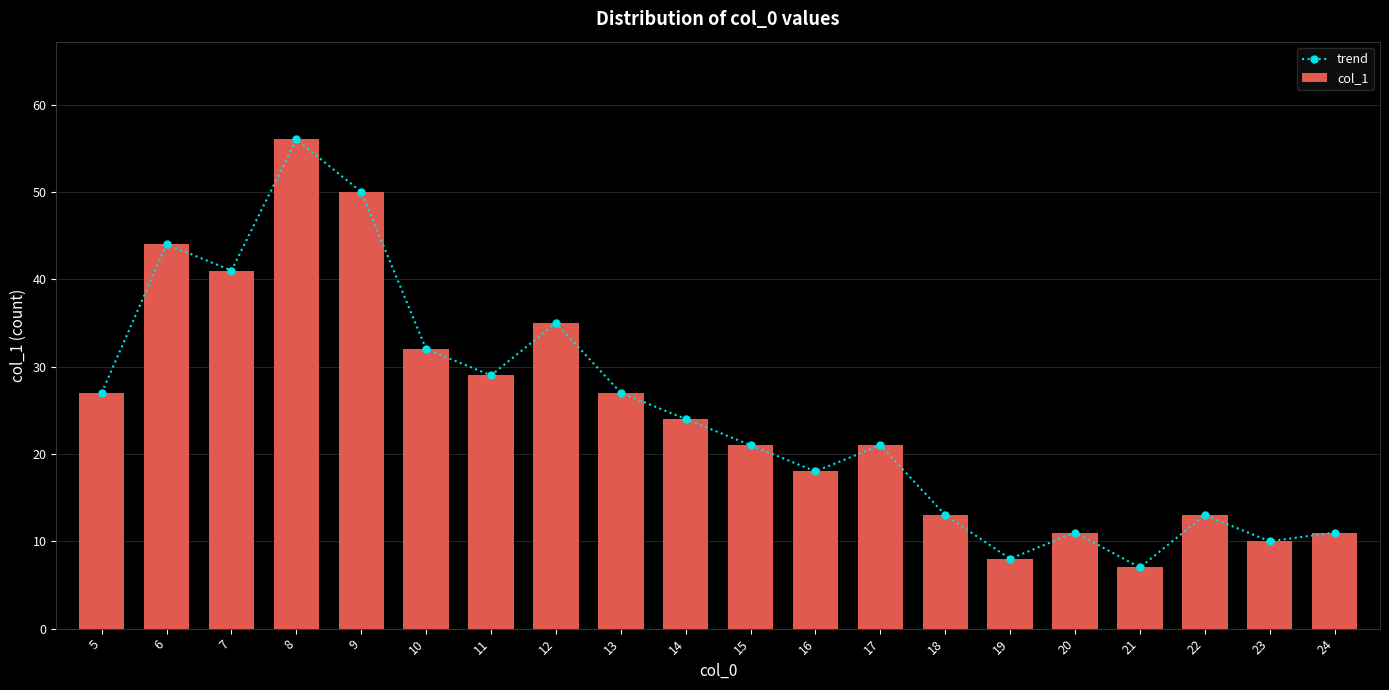

Is the value of col_1 at 16 greater than the value of trend at 16?

No